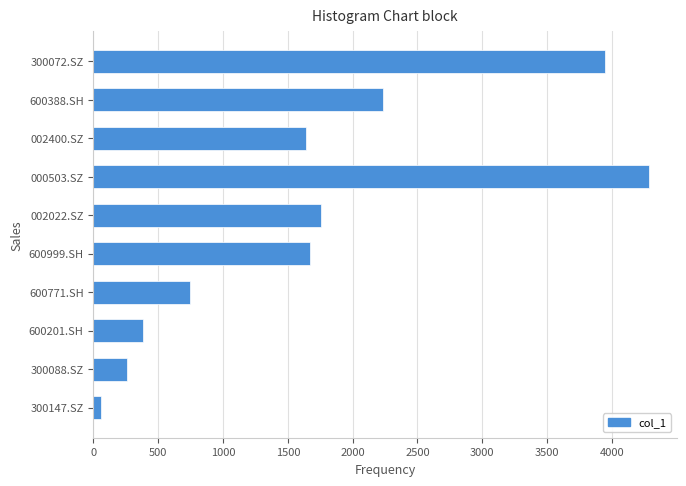

What is the change in value from 000503.SZ to 002400.SZ?

-2644.9